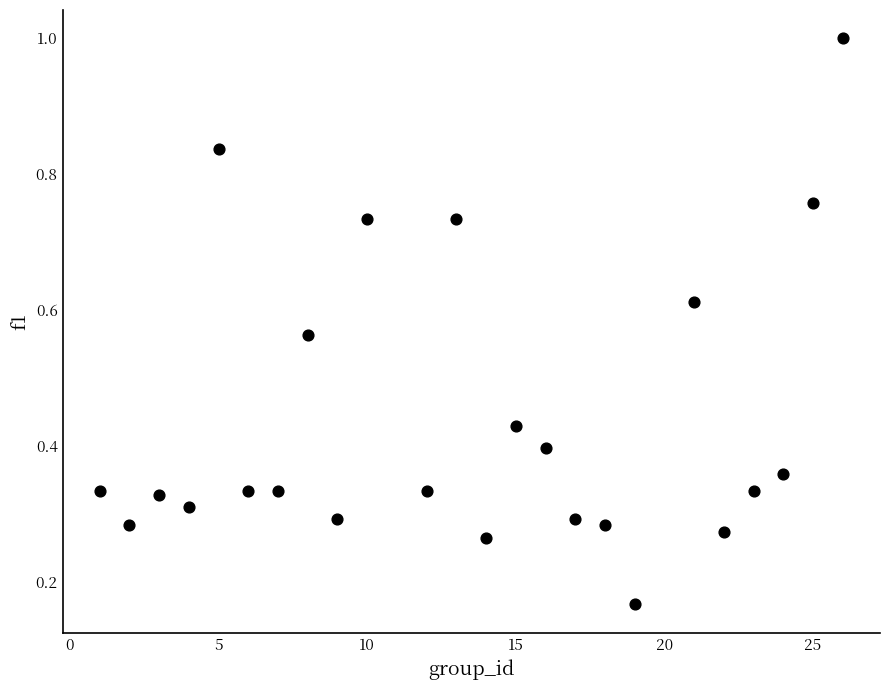

What is the range of X values (max minus min)?

25.0